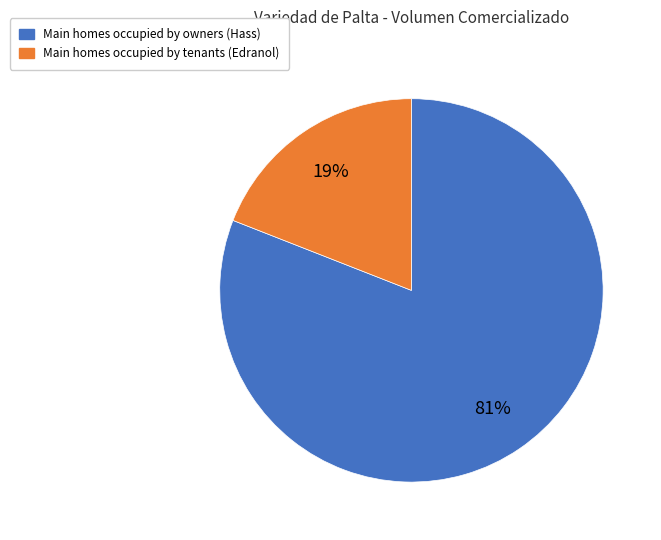

Do Main homes occupied by owners (Hass) and Main homes occupied by tenants (Edranol) together represent more than half of the pie?

Yes